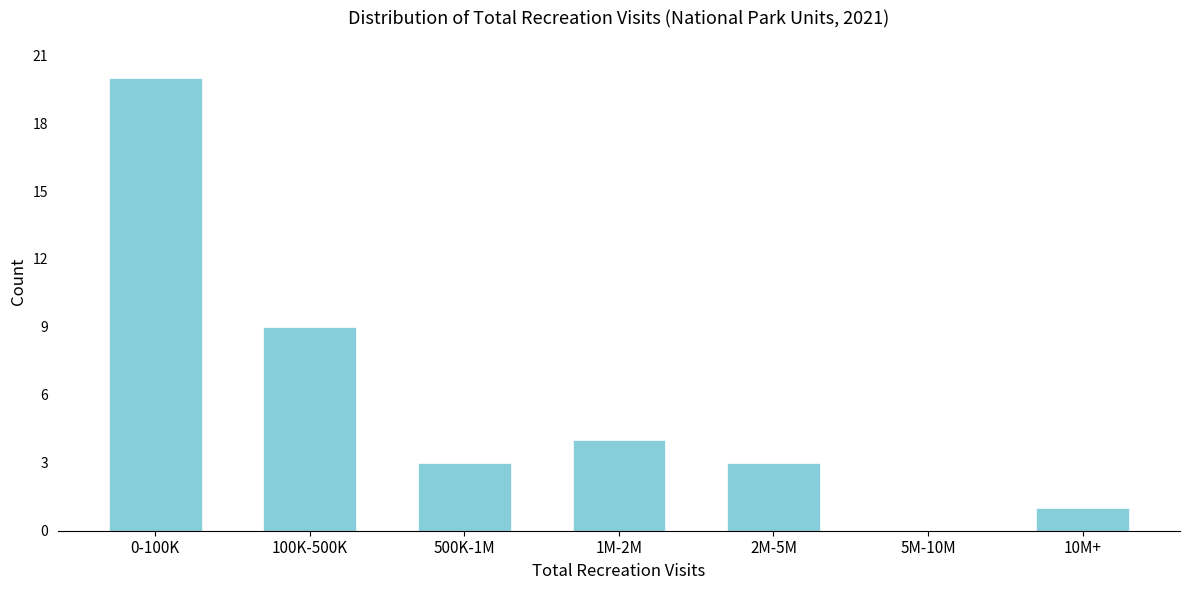

Reading right to left, list all the values displayed in this chart.

10M+=1	5M-10M=0	2M-5M=3	1M-2M=4	500K-1M=3	100K-500K=9	0-100K=20